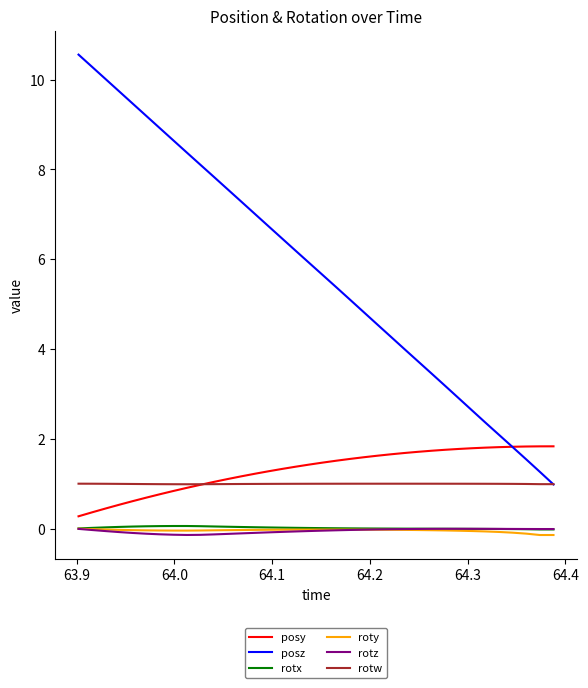

Which series has the widest spread of values?

posz